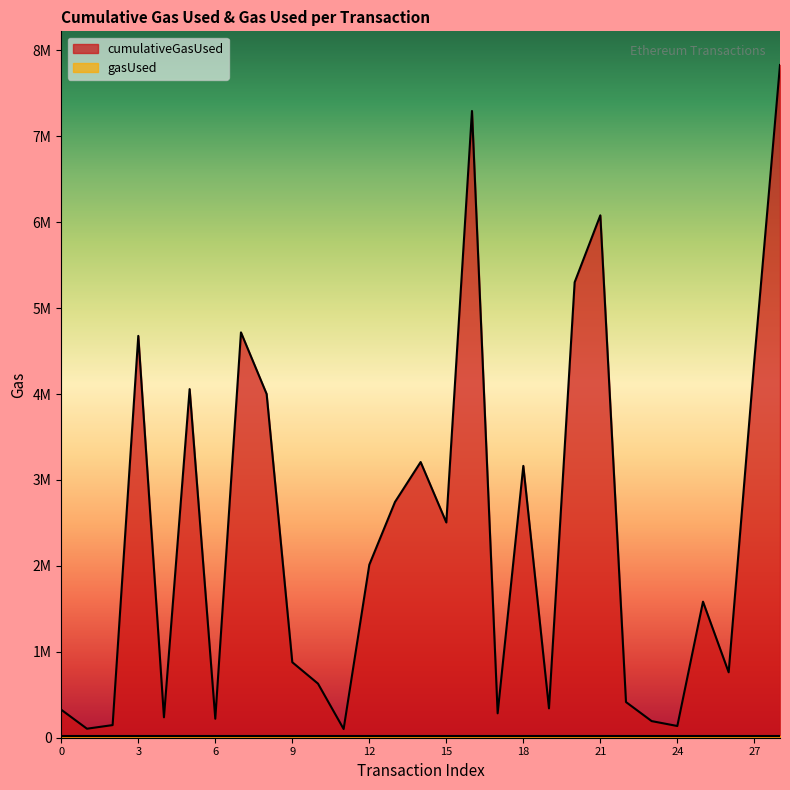

Reading right to left, extract all data points from this chart.

7830401	4393909	761542	1583526	136382	193415	415211	6080456	5301445	341749	3164060	284083	7294943	2505455	3208867	2743861	2013469	101380	630000	878469	4000855	4717855	220910	4057772	237752	4677211	147000	105000	325720